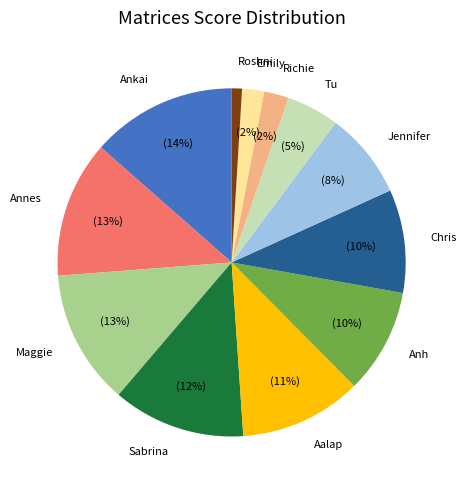

Combined, do Ankai and Roshni account for over 50%?

No